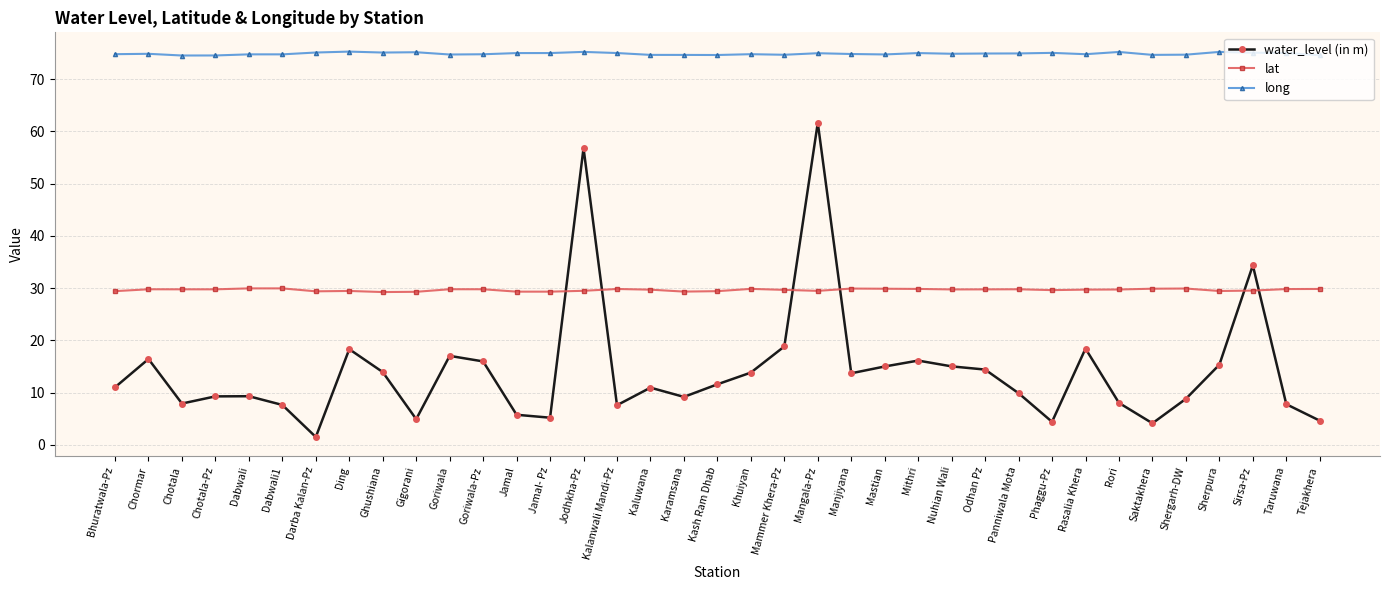

True or false: long has more than 0 points higher than both neighbors.

True